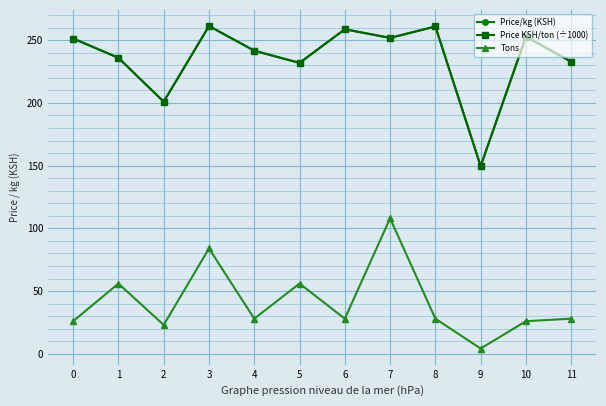

True or false: Price KSH/ton (÷1000) and Price/kg (KSH) intersect in this chart.

False